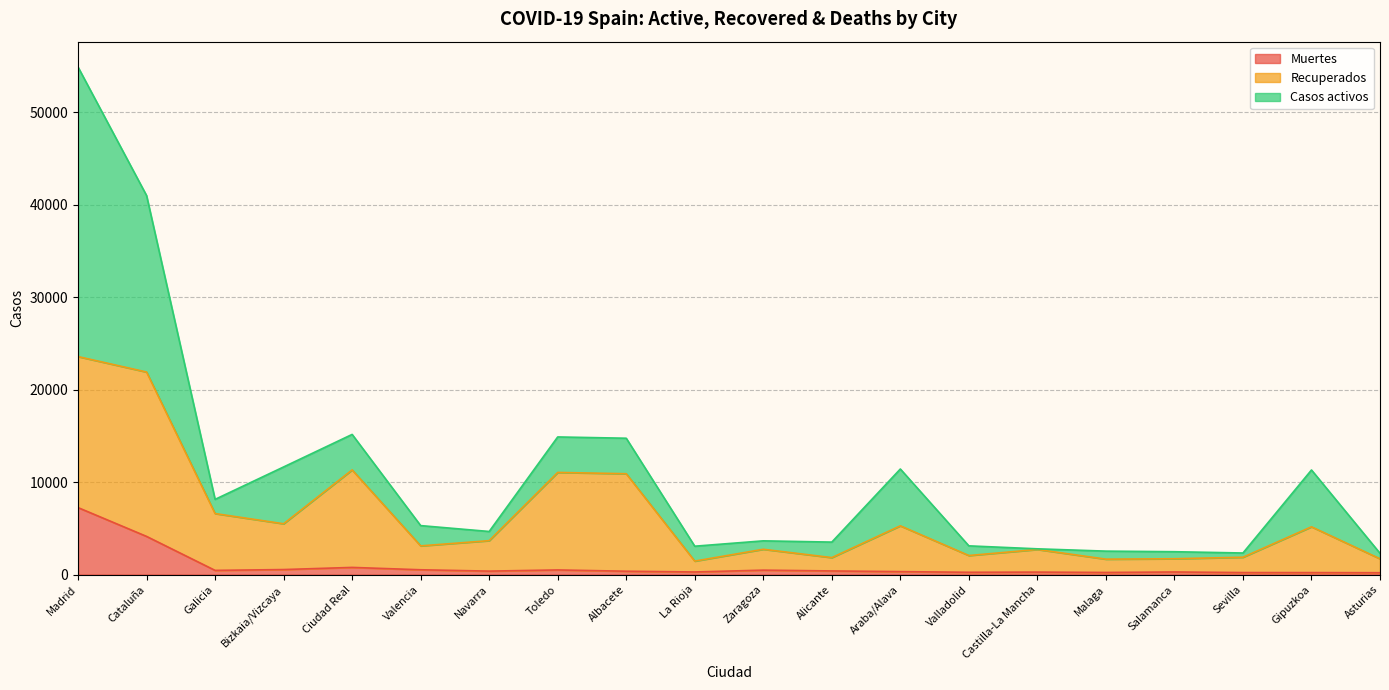

What is the total value across all series at Cataluña?

40988